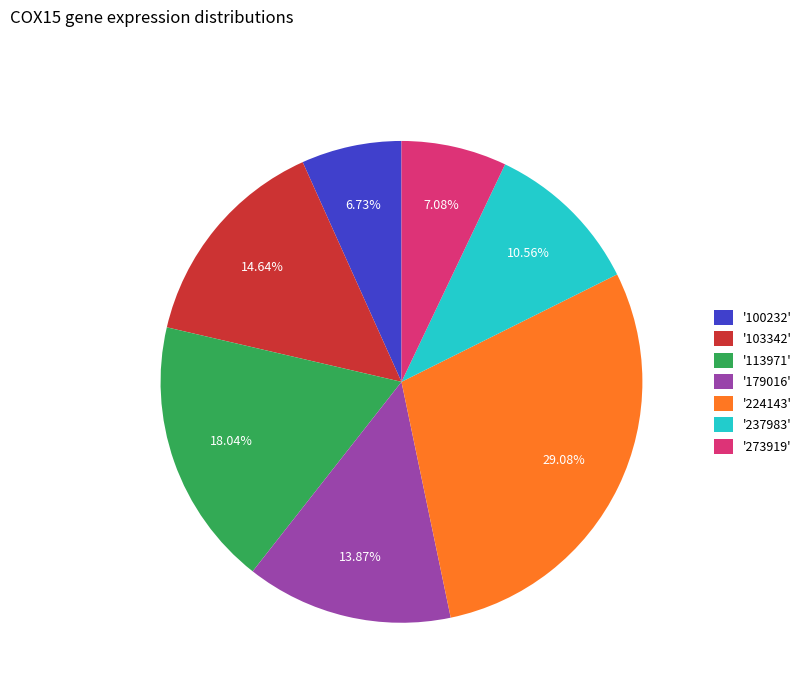

Combined, do '273919' and '237983' account for over 50%?

No